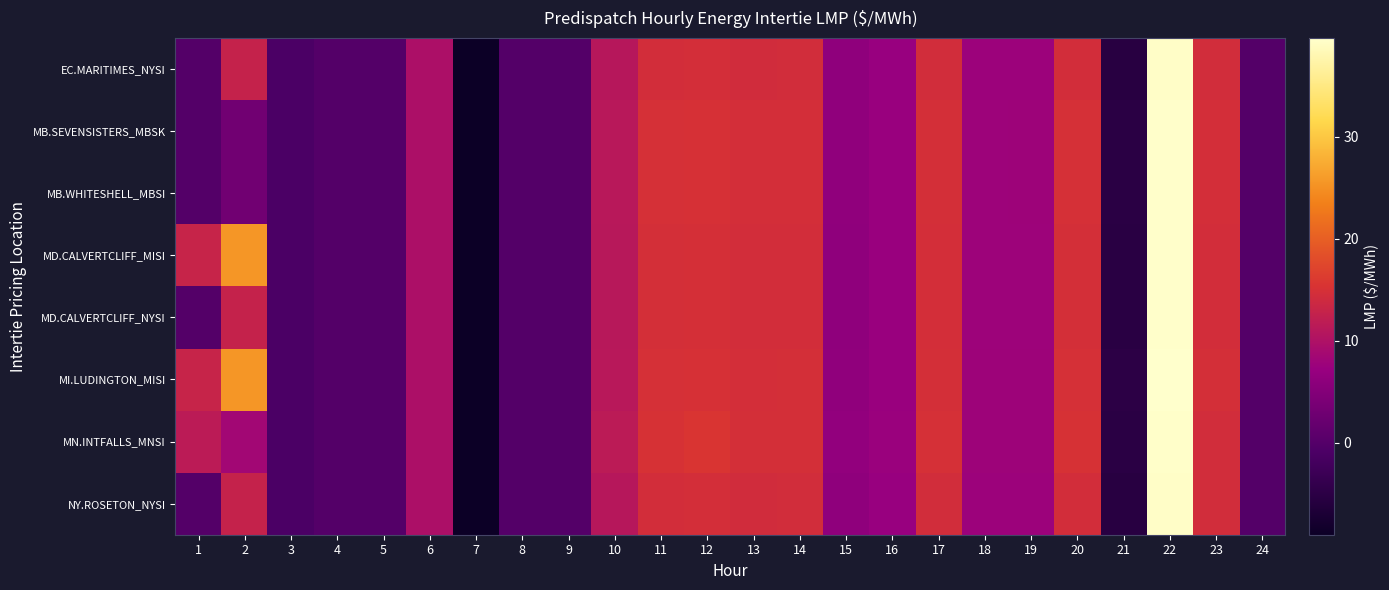

At which category is the sum across all series the highest?

22